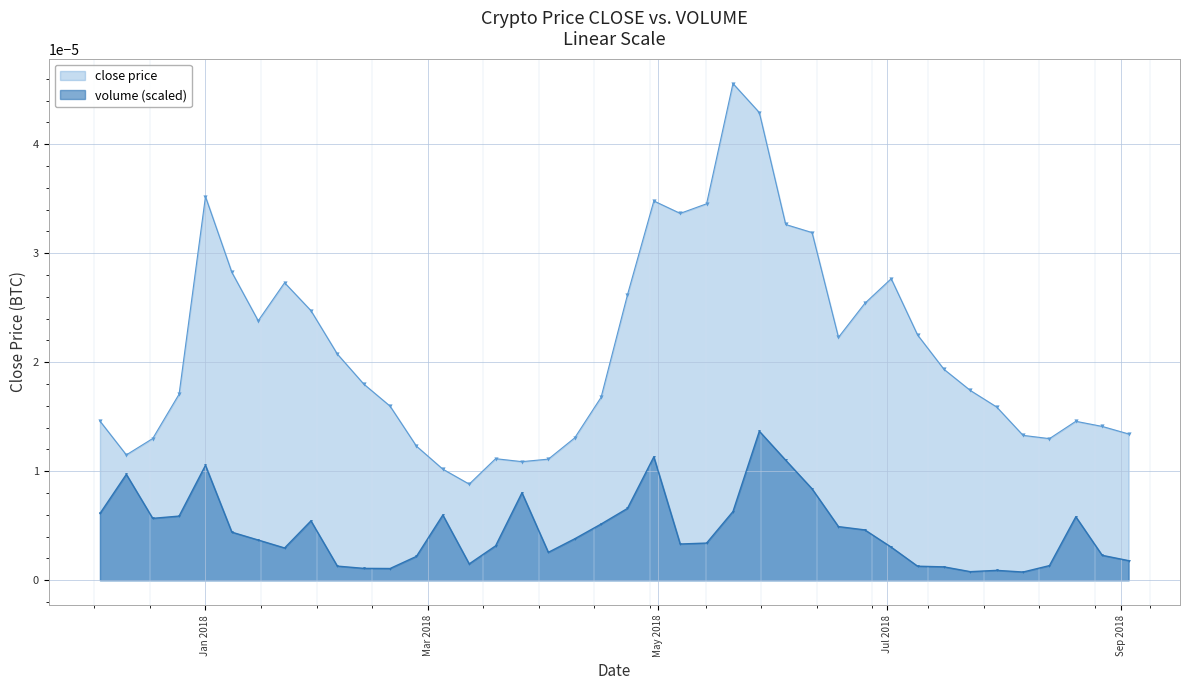

True or false: close price has more than 2 points higher than both neighbors.

True